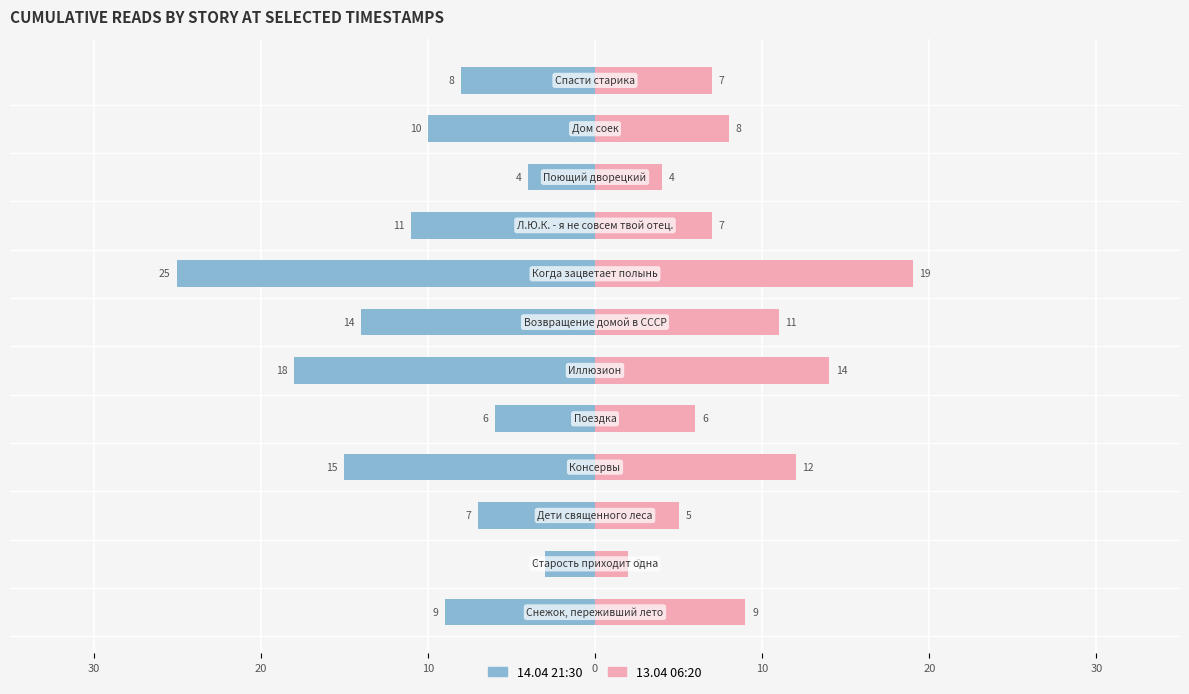

What is the total value across all series at 20?

-1